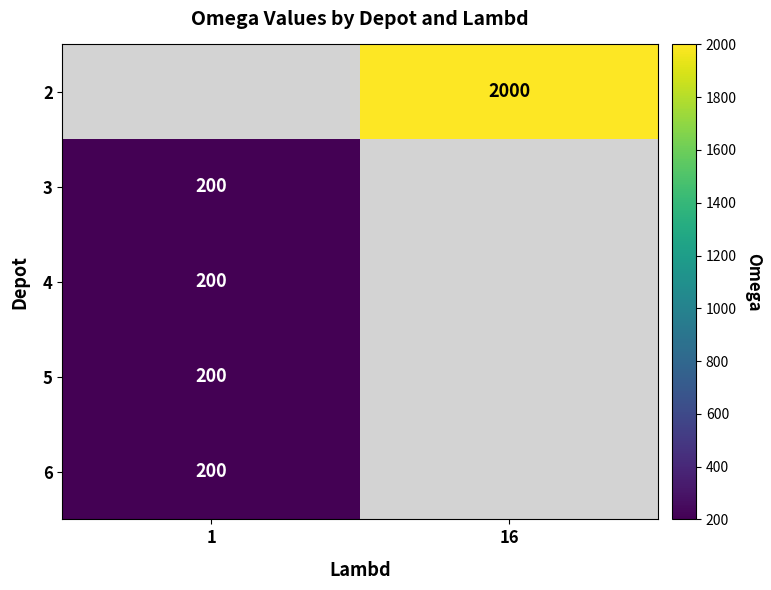

Rank the categories by row_4 value from lowest to highest.

1, 16